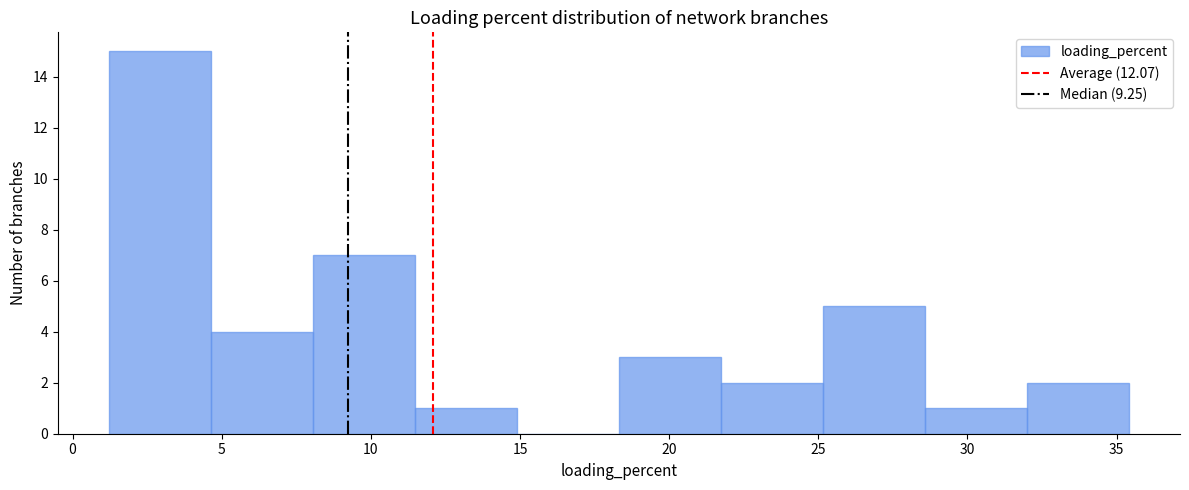

What is the height of the bar covering 32.0 to 35.5 on the x-axis? Neither the bar edges nor the heights are printed on the chart, so give them approximately, as read against the axes.

2